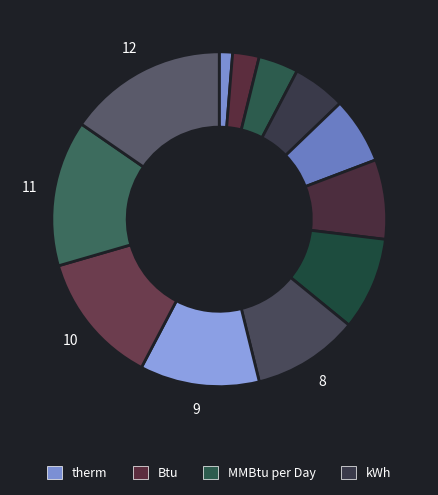

How many slices are in this pie chart?

12